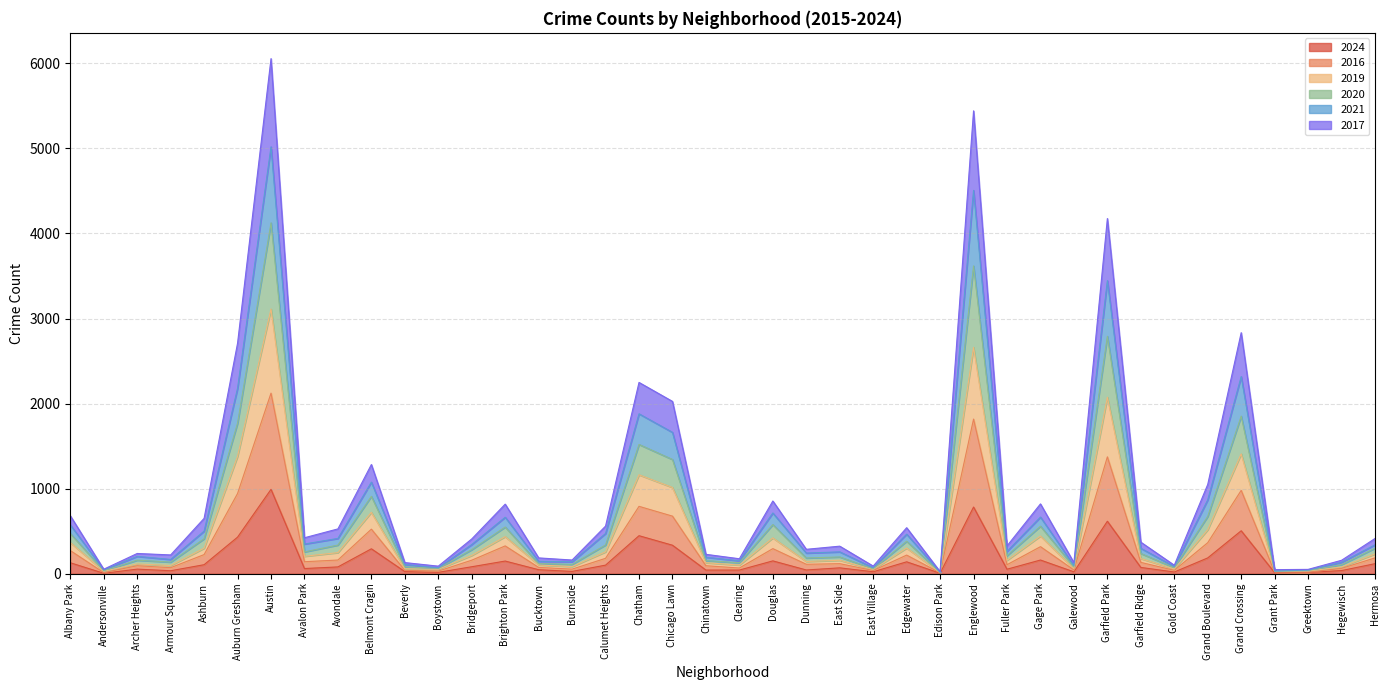

At which label does 2020 reach its peak?

Austin